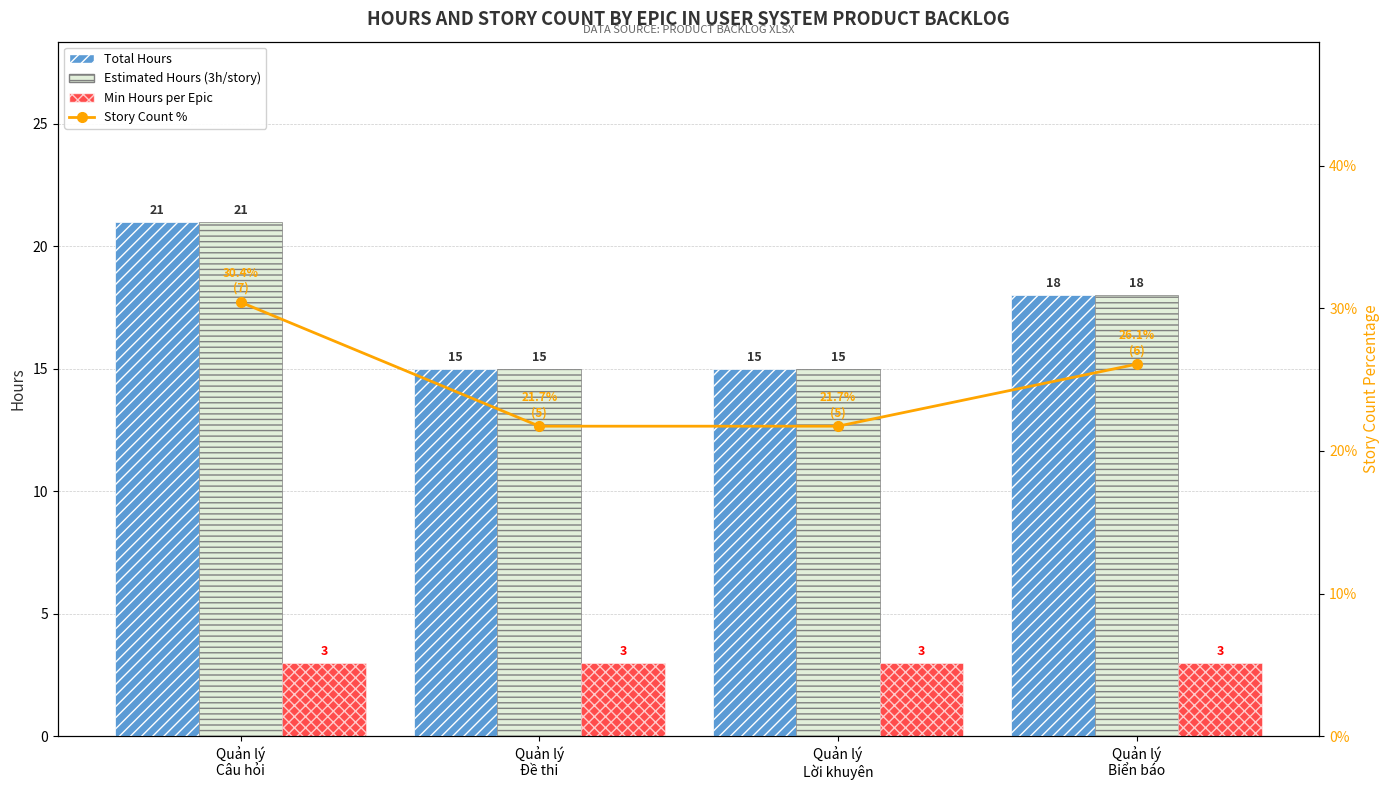

Reading left to right, extract all data points from this chart.

Total Hours: Quản lý
Câu hỏi=21.0	Quản lý
Đề thi=15.0	Quản lý
Lời khuyên=15.0	Quản lý
Biển báo=18.0
Estimated Hours (3h/story): Quản lý
Câu hỏi=21.0	Quản lý
Đề thi=15.0	Quản lý
Lời khuyên=15.0	Quản lý
Biển báo=18.0
Min Hours per Epic: Quản lý
Câu hỏi=3.0	Quản lý
Đề thi=3.0	Quản lý
Lời khuyên=3.0	Quản lý
Biển báo=3.0
Story Count %: Quản lý
Câu hỏi=30.4	Quản lý
Đề thi=21.7	Quản lý
Lời khuyên=21.7	Quản lý
Biển báo=26.1